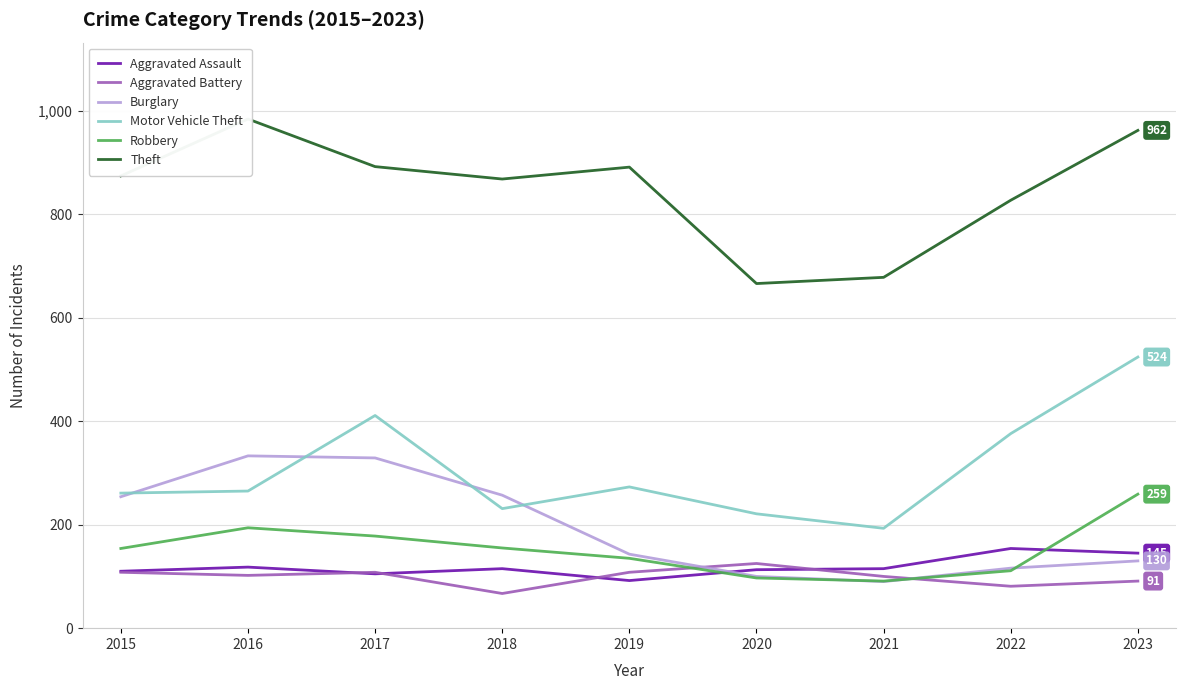

Which series changed the most between 2019 and 2023?

Motor Vehicle Theft